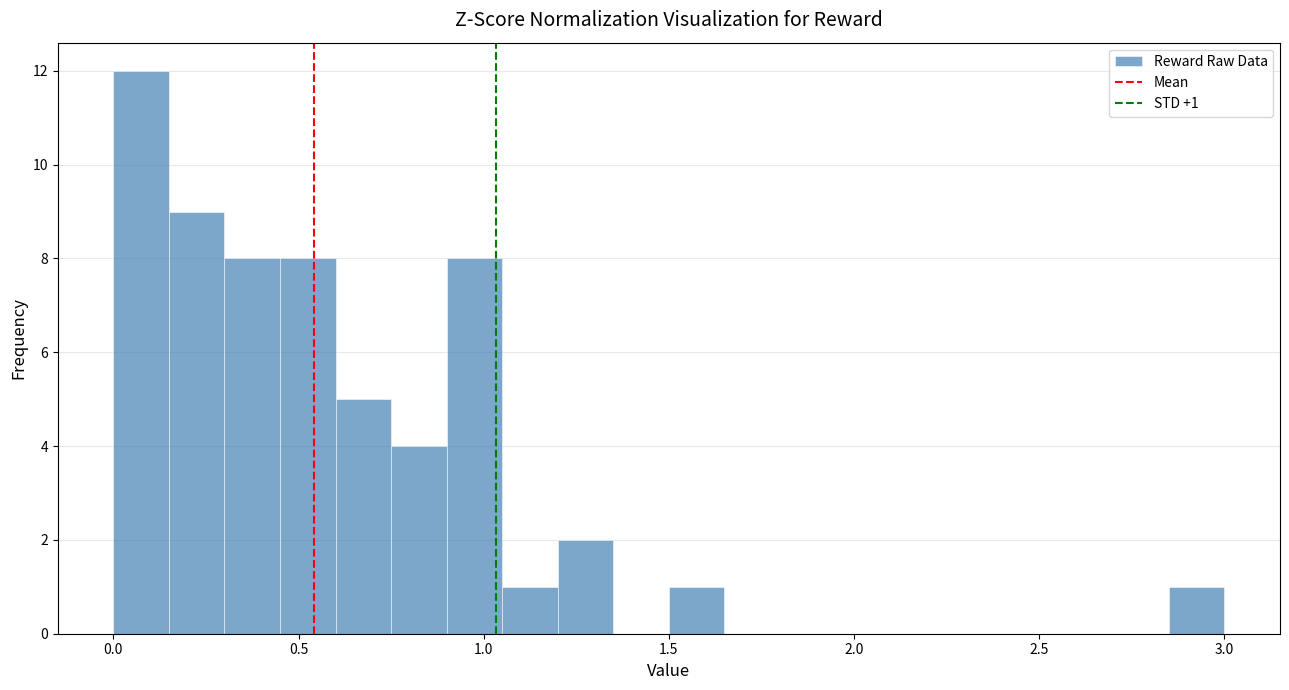

Around what value on the x-axis is the tallest bar? Give the approximate position of its centre, as read against the axis.

0.10